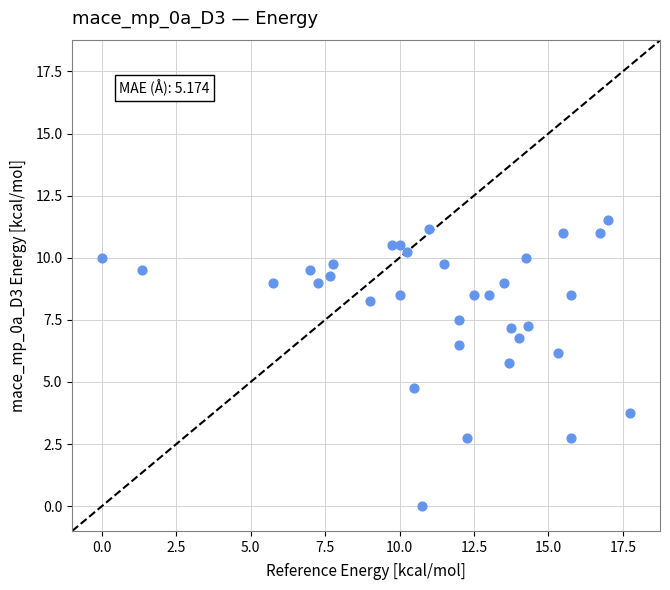

What Y value in the scatter plot is closest to 5?

4.8